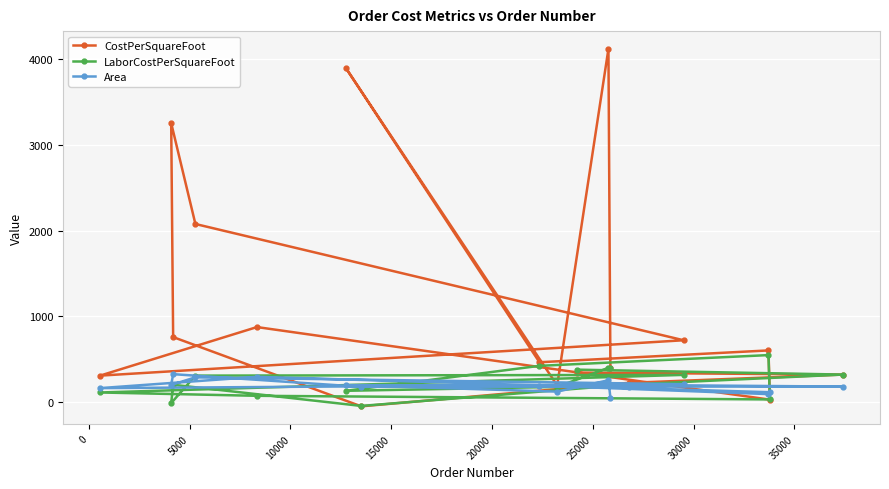

What is the highest value of the Area series?

323.0